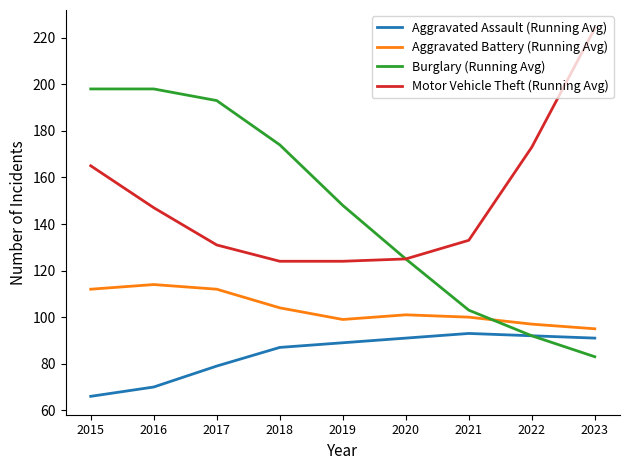

Is the value of Aggravated Assault (Running Avg) at 2020 greater than the value of Motor Vehicle Theft (Running Avg) at 2020?

No